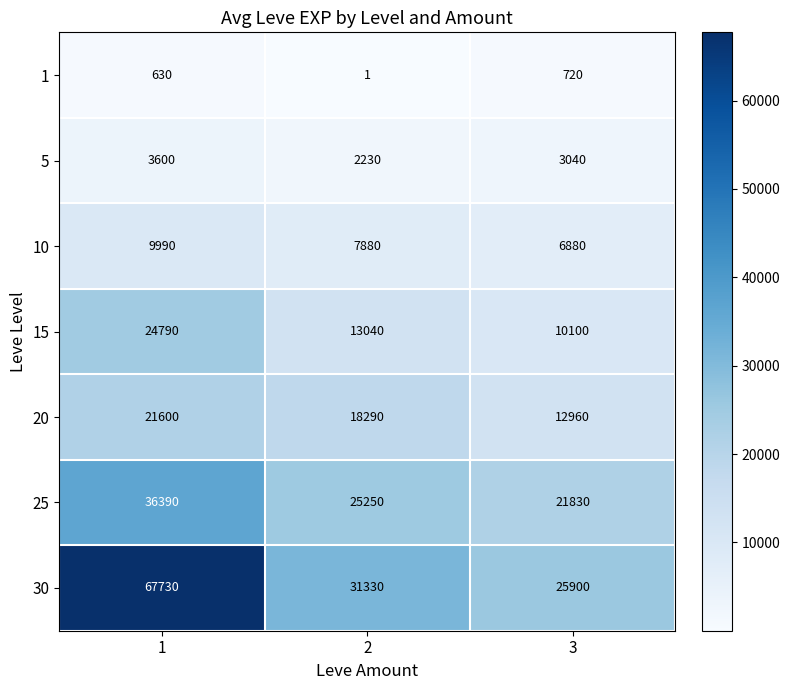

Which series changed the most between 1 and 2?

30